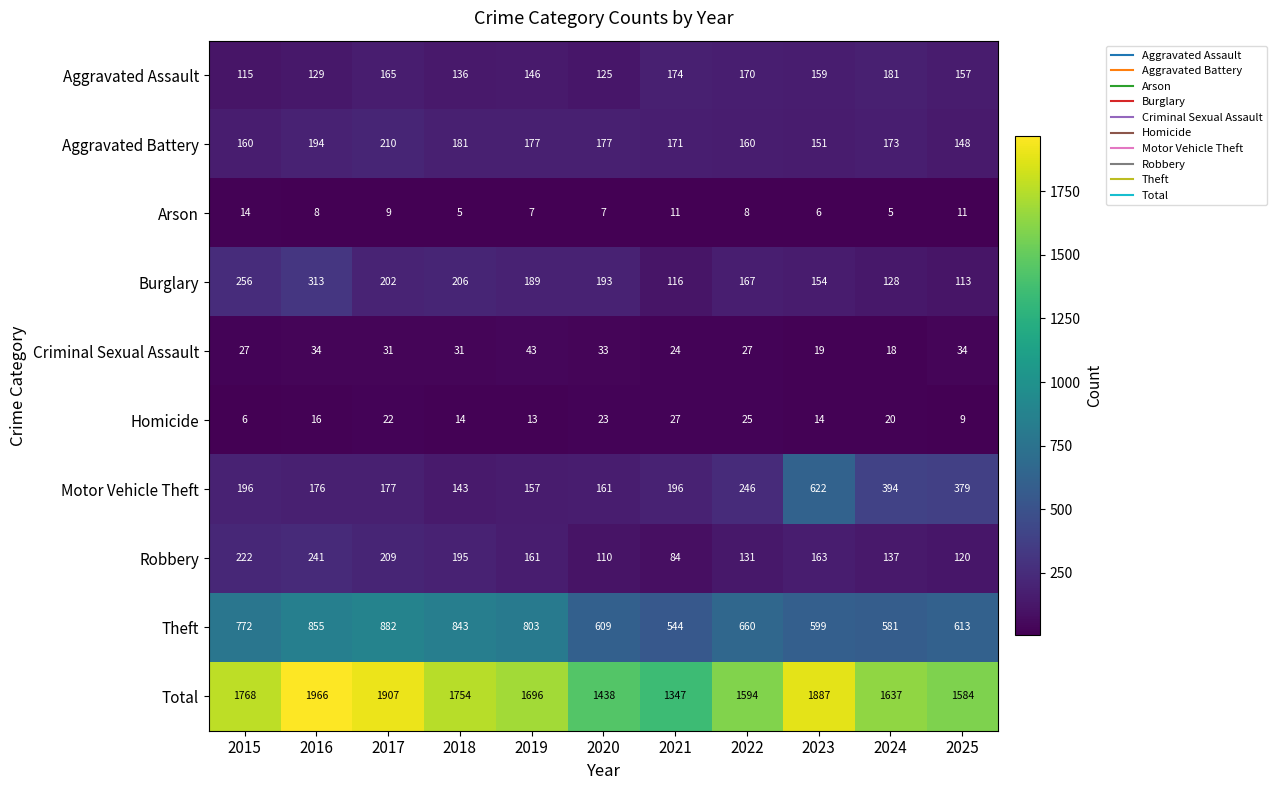

The value of Criminal Sexual Assault at 2020 is 33. True or false?

True